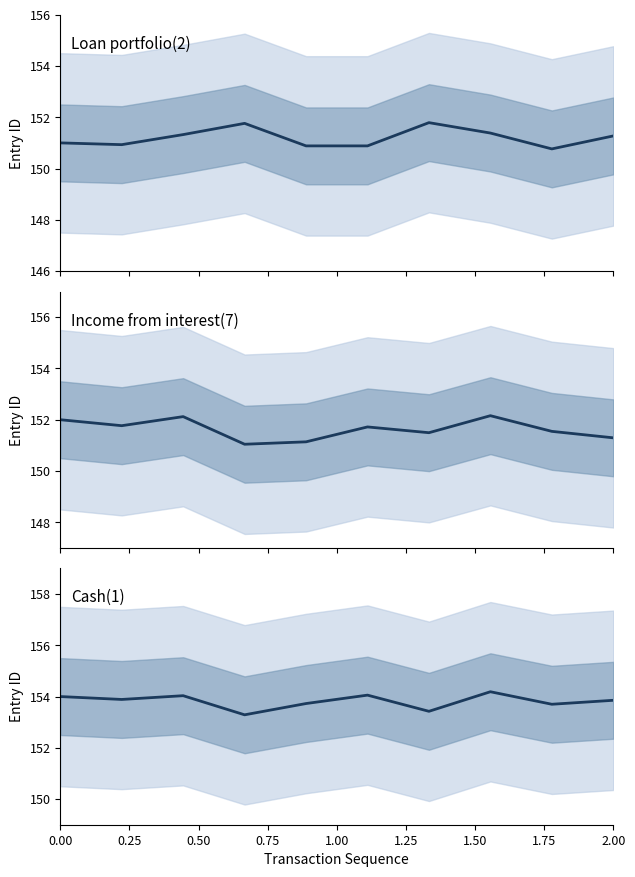

The value of Loan portfolio(2) at 1.25 is 150.9. True or false?

True